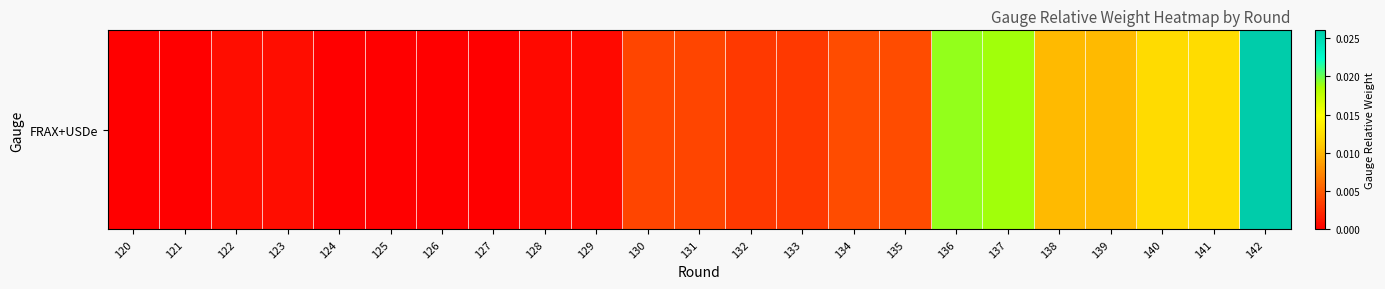

Which has a higher value, 127 or 123?

123